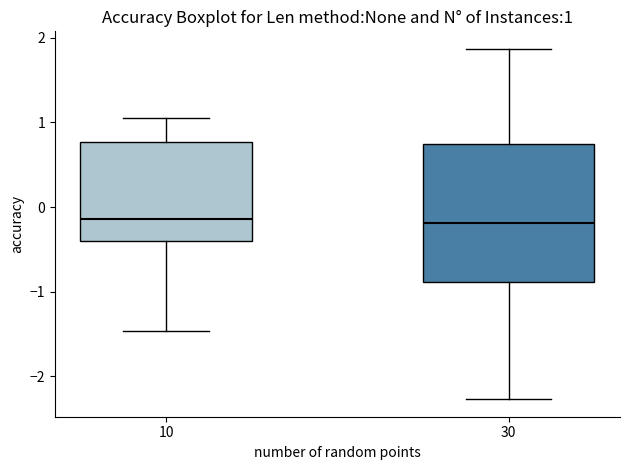

Comparing the boxes themselves (not the whiskers), which one is the tallest?

30